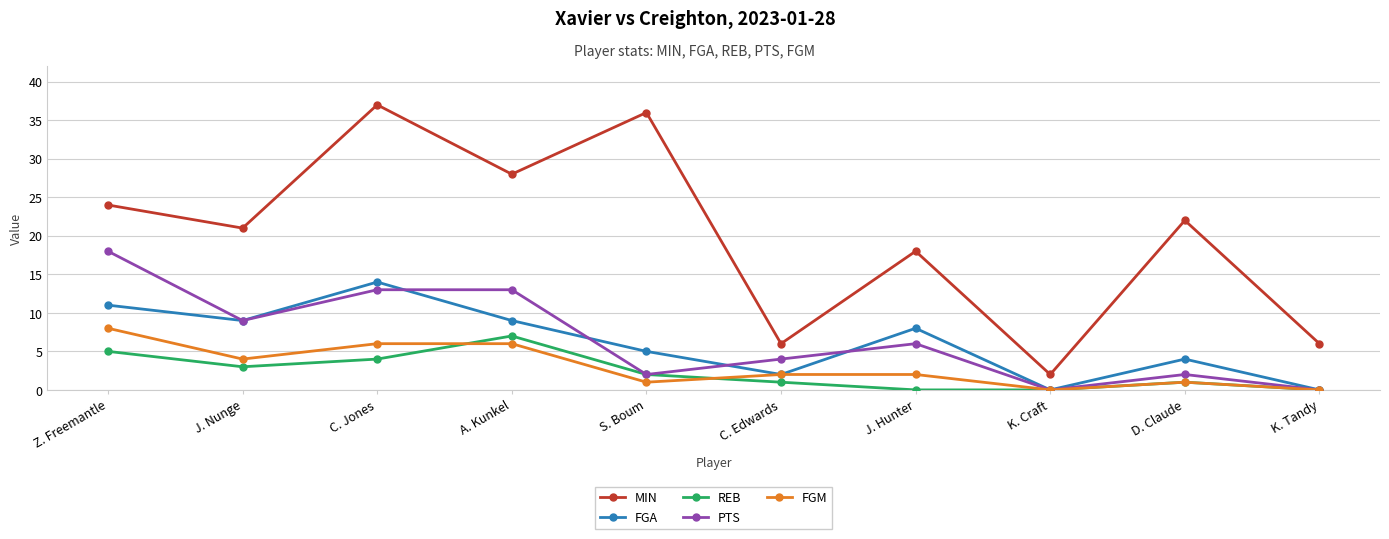

What is the sum of all PTS values?

67